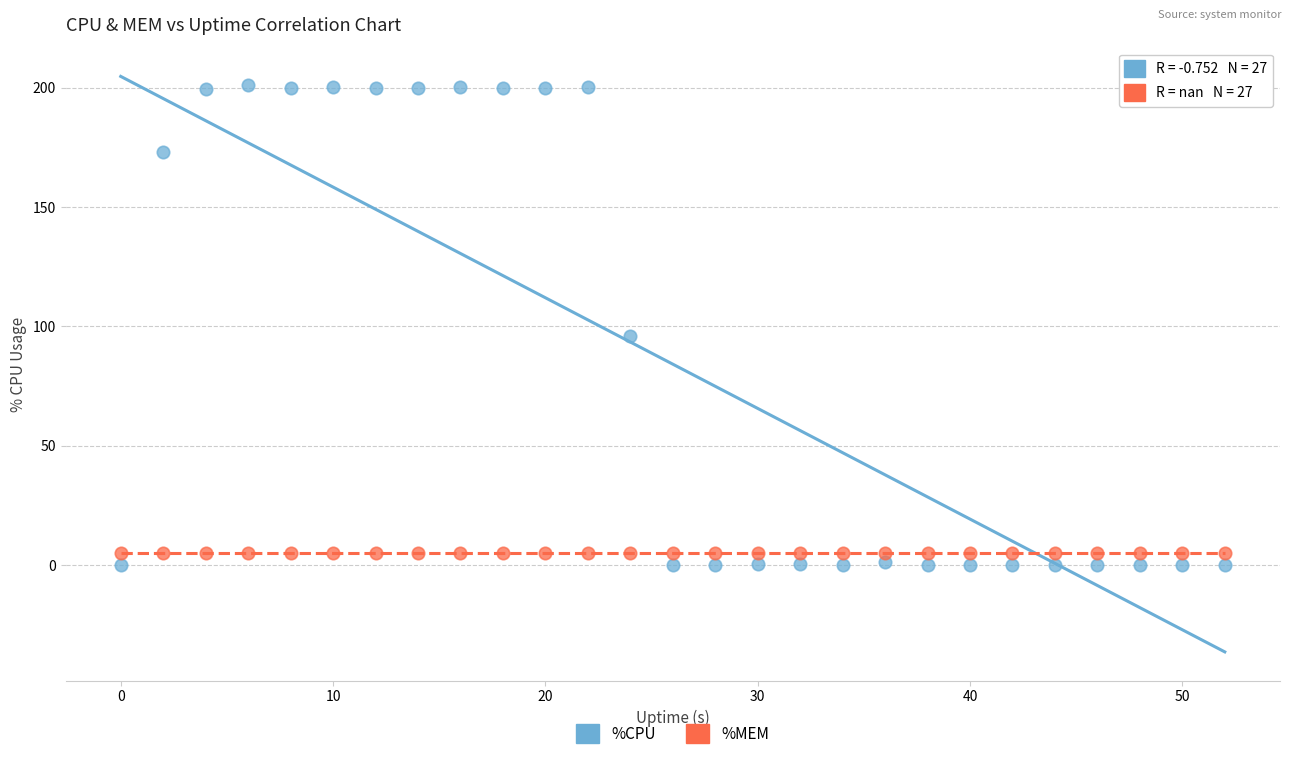

Which series reaches the maximum Y coordinate?

%CPU